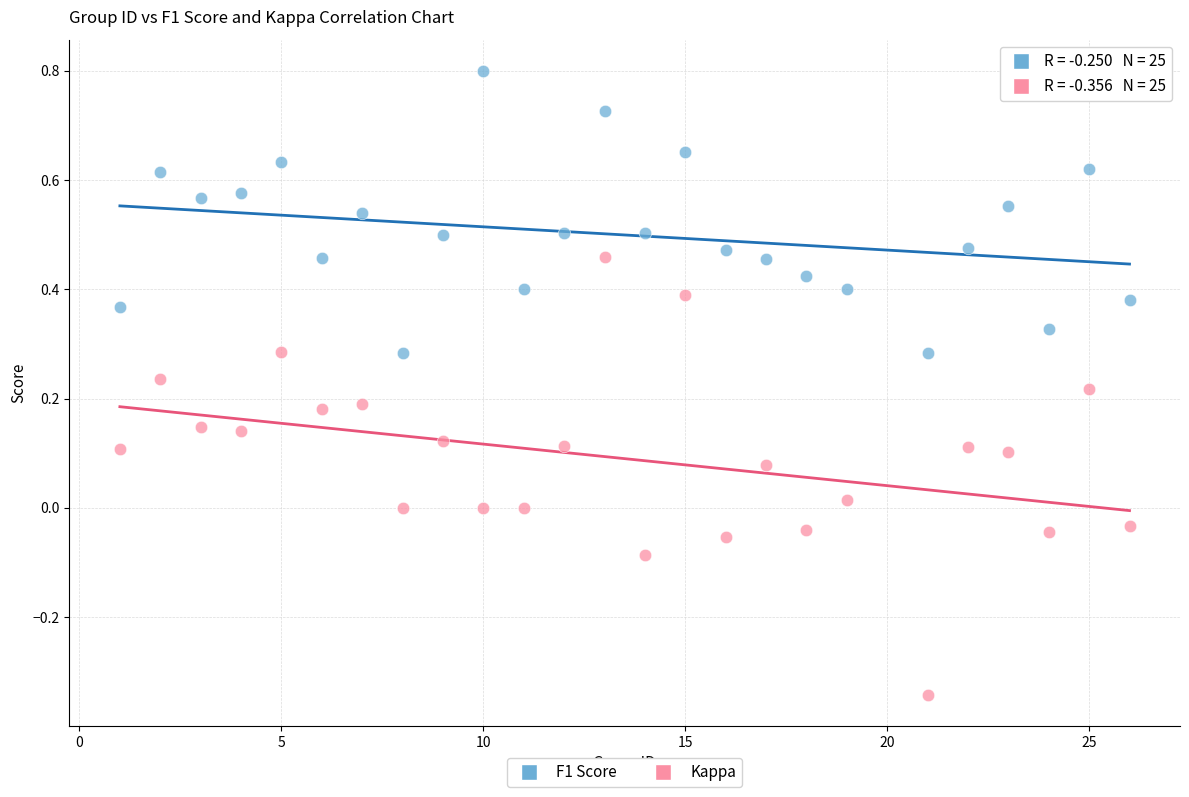

Which series has the largest Y range (max minus min)?

Kappa